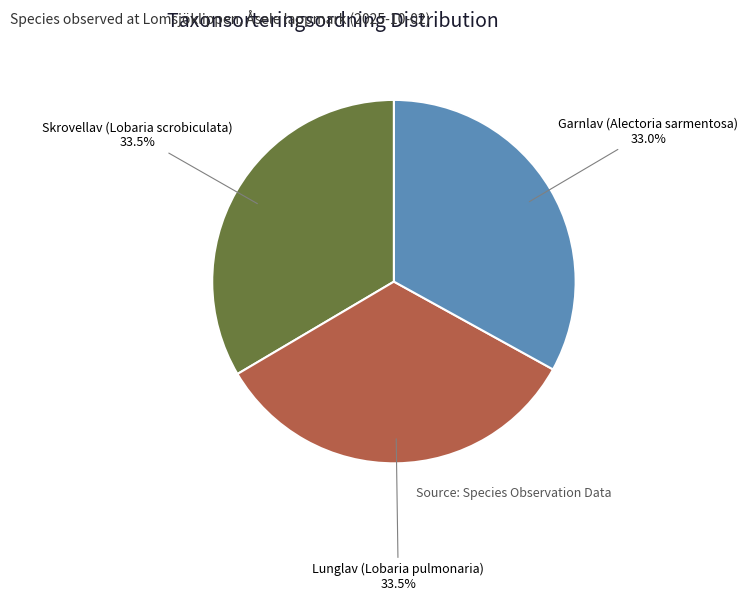

To the nearest percent, what portion does Garnlav (Alectoria sarmentosa) represent?

33%